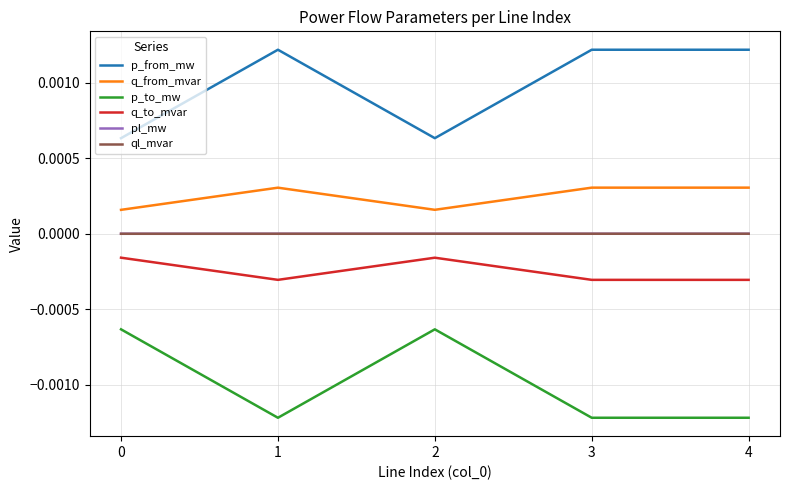

Which series has the largest total across all categories?

p_from_mw